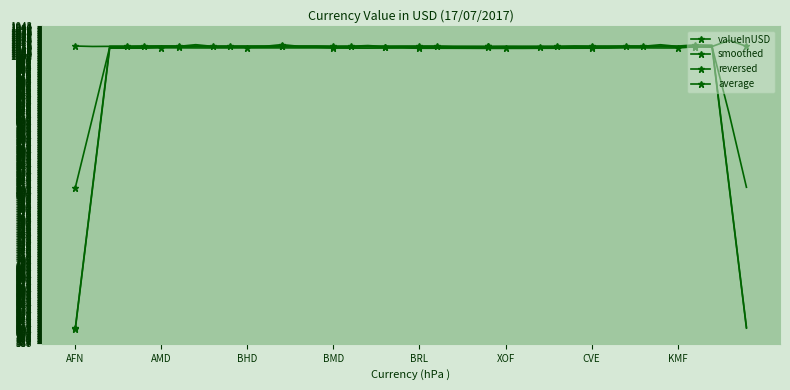

At how many categories does at least one series exceed 809?

40